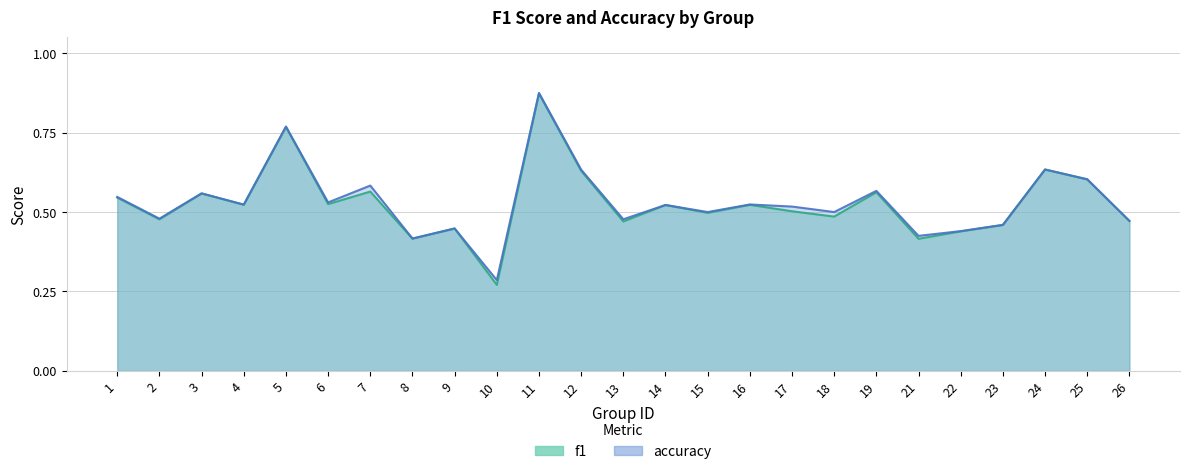

At how many categories does at least one series exceed 0?

25